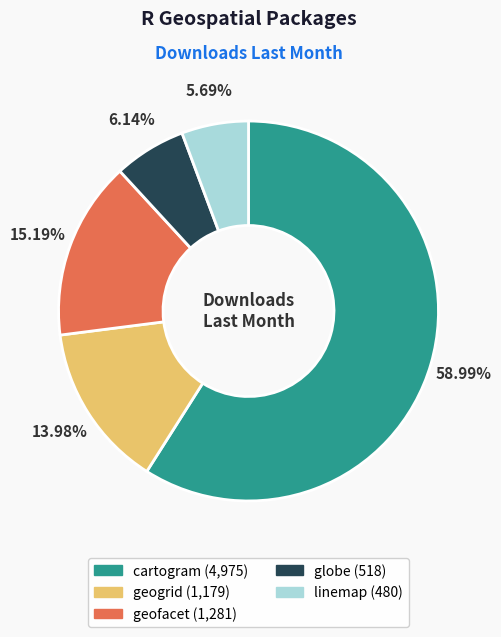

To the nearest percent, what percentage of the pie is cartogram?

59%